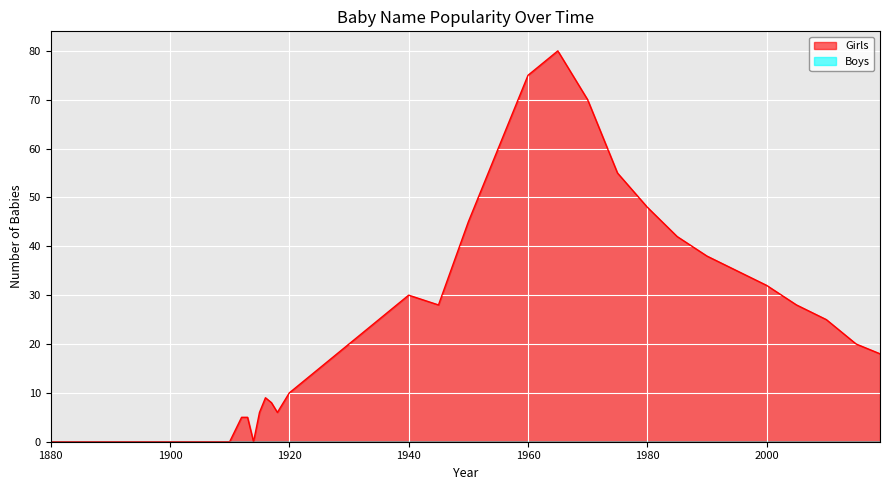

What value does the data have at 1970, to the nearest 5?

70